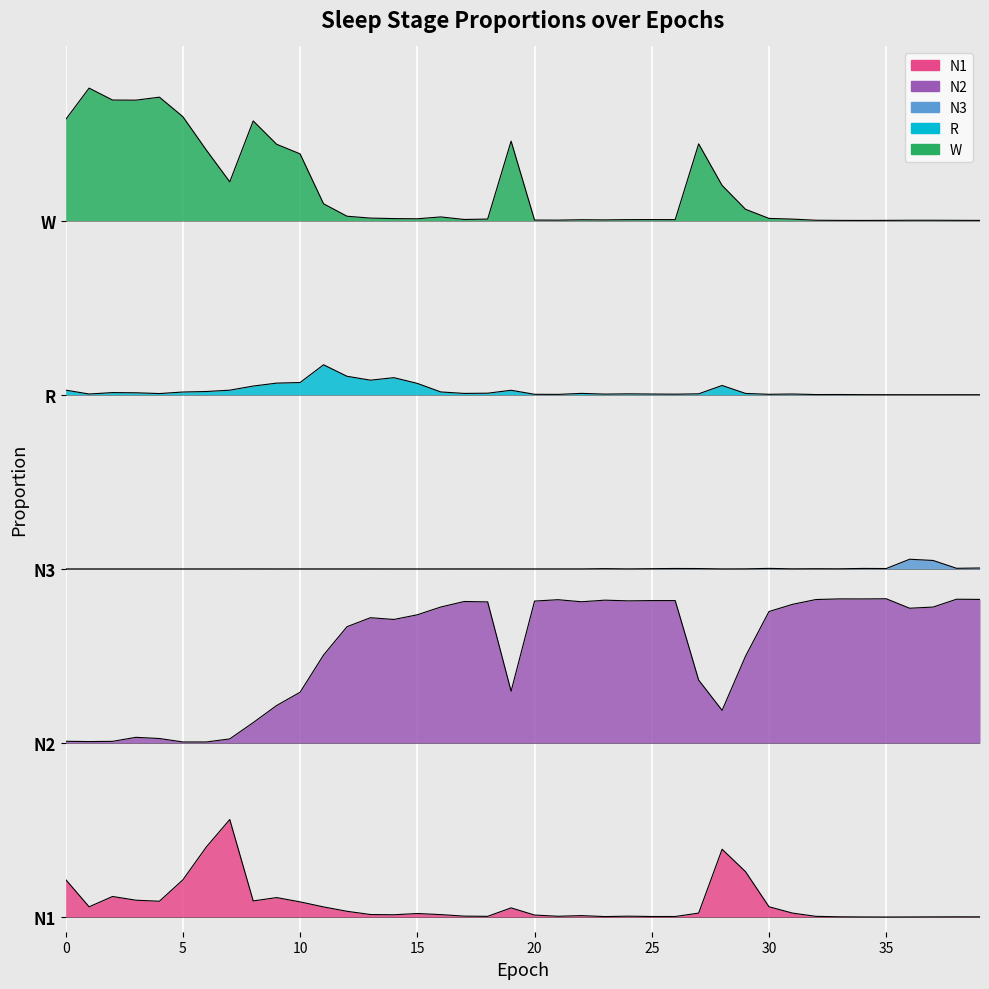

Rank the categories by N2 value from lowest to highest.

5, 6, 1, 2, 0, 7, 4, 3, 8, 28, 9, 10, 19, 27, 29, 11, 12, 14, 13, 15, 30, 36, 37, 16, 31, 18, 22, 17, 20, 24, 26, 25, 23, 21, 32, 39, 38, 34, 33, 35